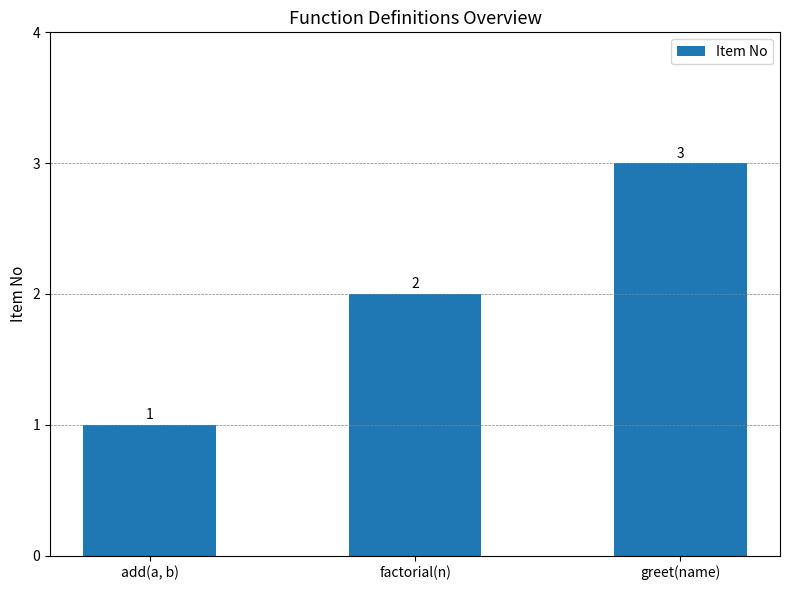

What is the label of the 3rd bar from the right?

add(a, b)